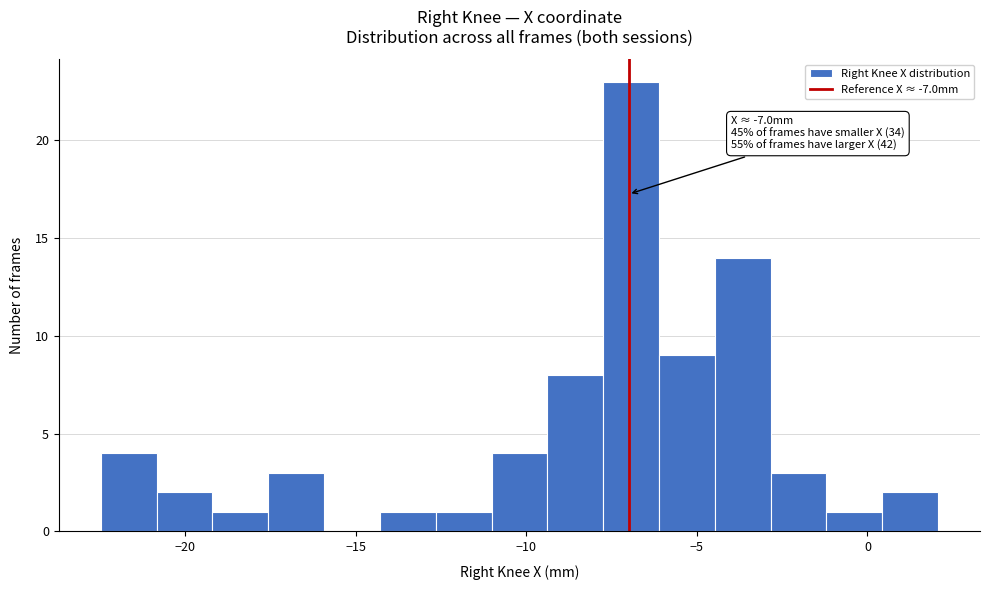

Read against the x-axis, roughly where is the centre of the tallest bar?

-7.0